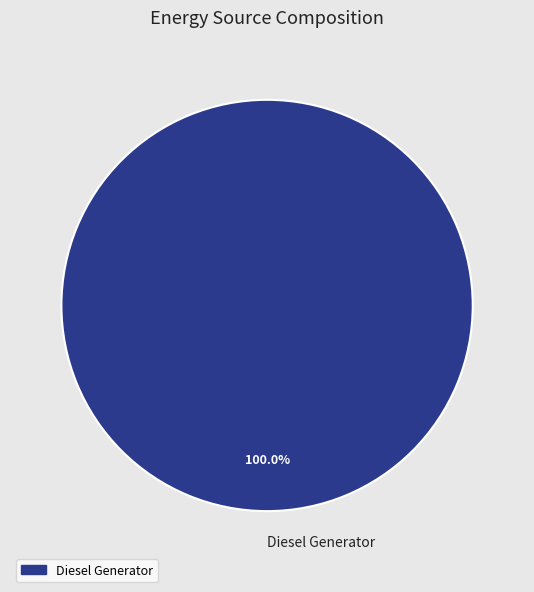

Does Diesel Generator represent more than half of the total?

Yes